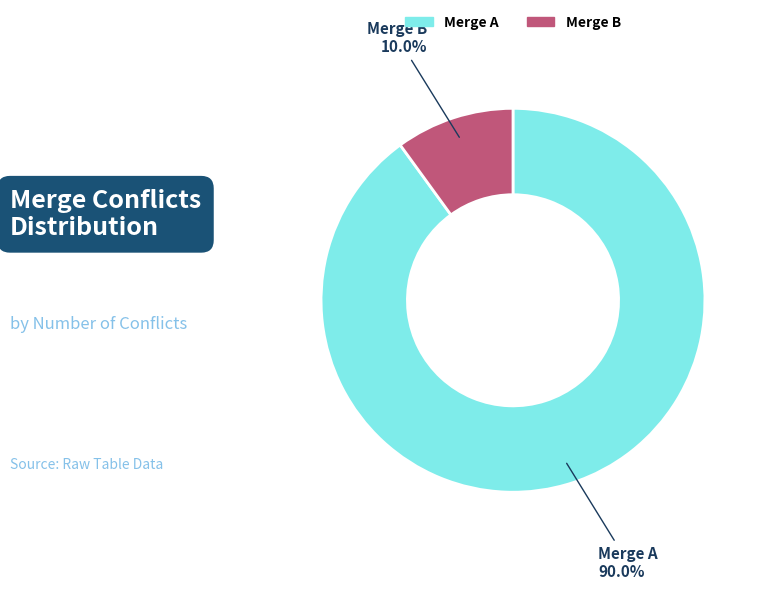

Is there any slice that represents more than half of the pie?

Yes